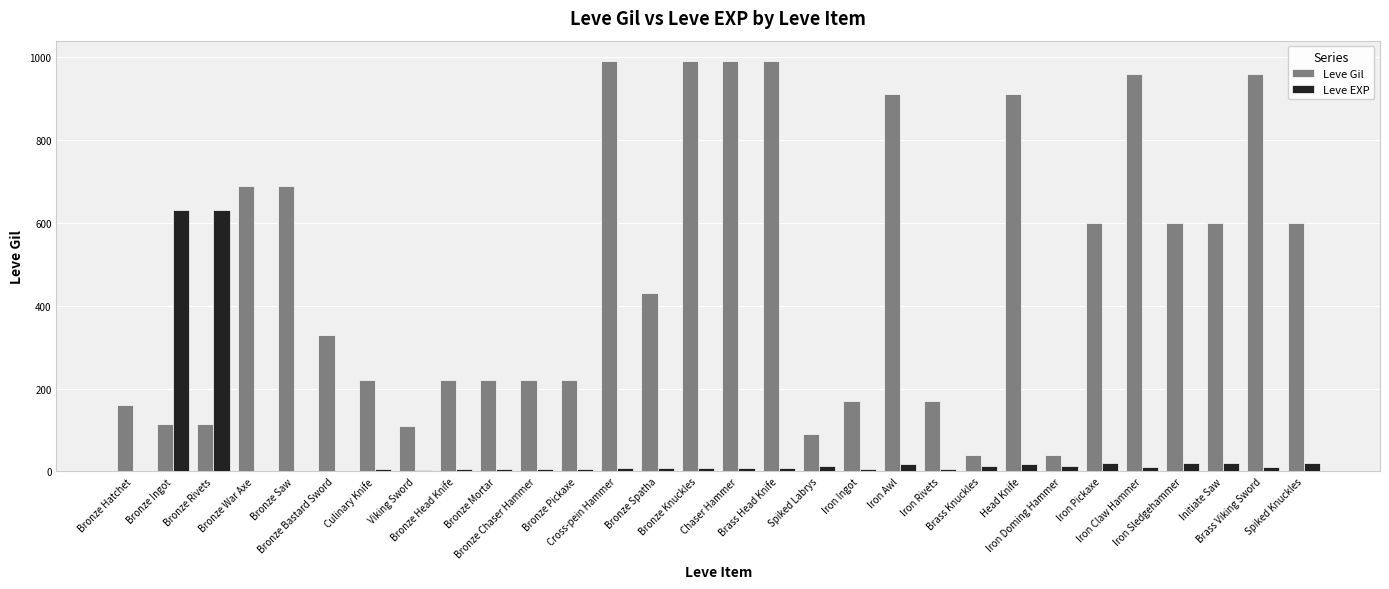

What is the approximate value of Leve EXP at Spiked Labrys?

13